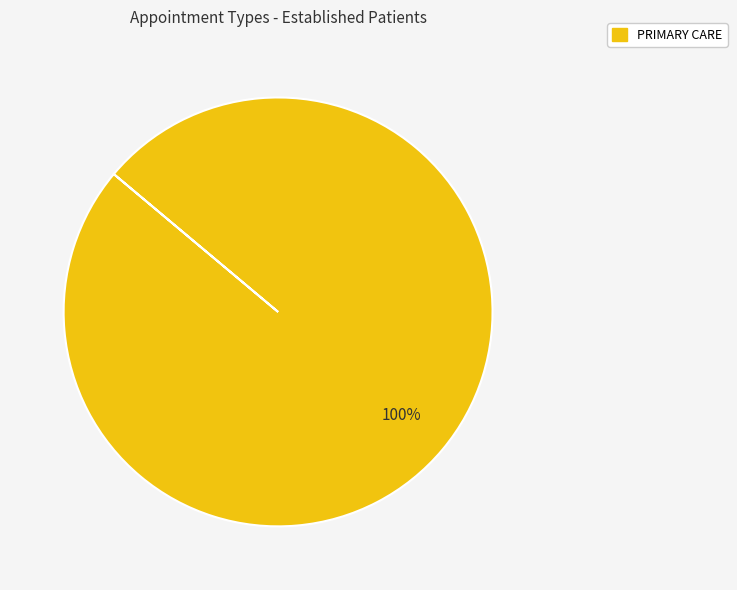

To the nearest percent, what percentage of the pie is PRIMARY CARE?

100%